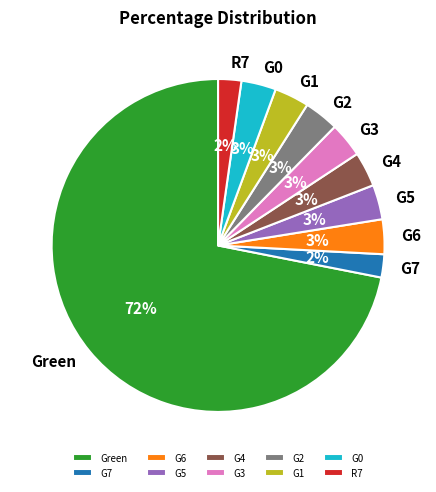

Do G2 and Green together represent more than half of the pie?

Yes